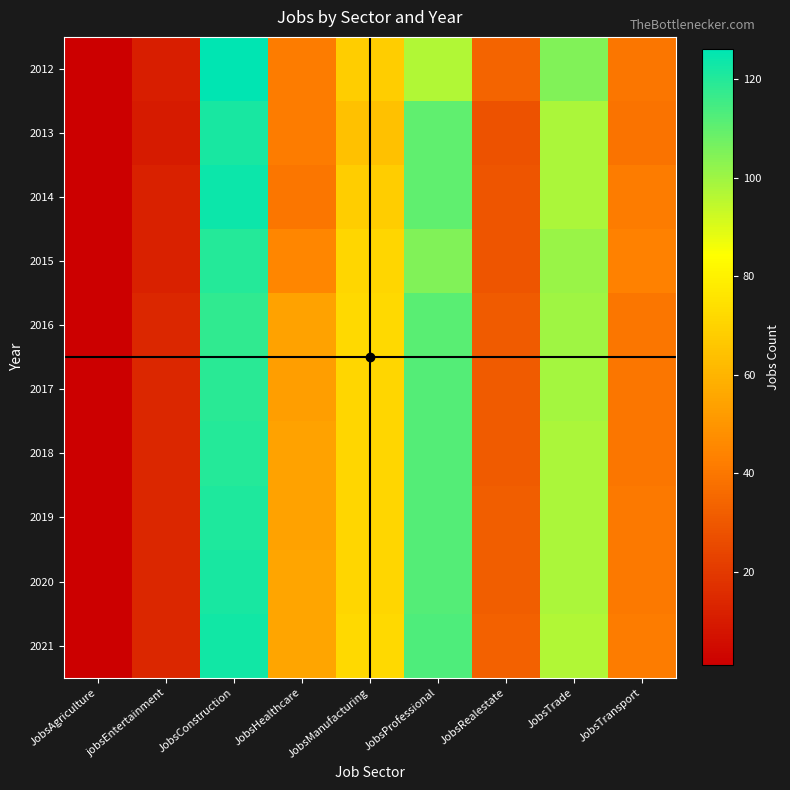

At JobsHealthcare, list the series in order from largest to smallest.

2020, 2021, 2016, 2018, 2019, 2017, 2015, 2012, 2013, 2014